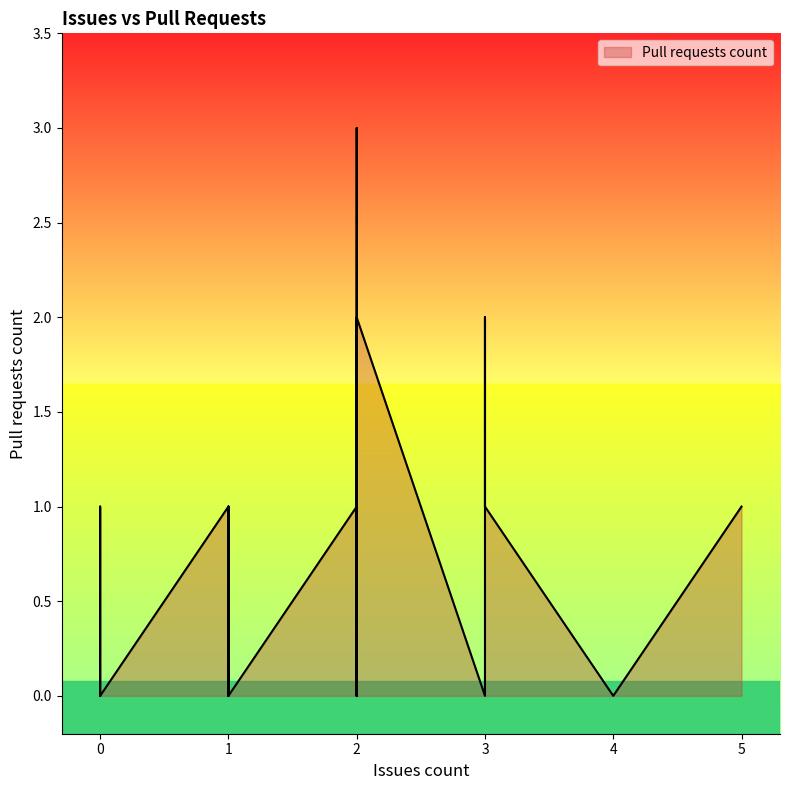

Reading right to left, list all the values displayed in this chart.

1	0	0	0	1	1	0	0	1	0	2	2	0	0	0	0	0	1	0	0	0	1	1	0	0	1	1	1	3	0	0	0	0	1	1	1	0	0	0	1